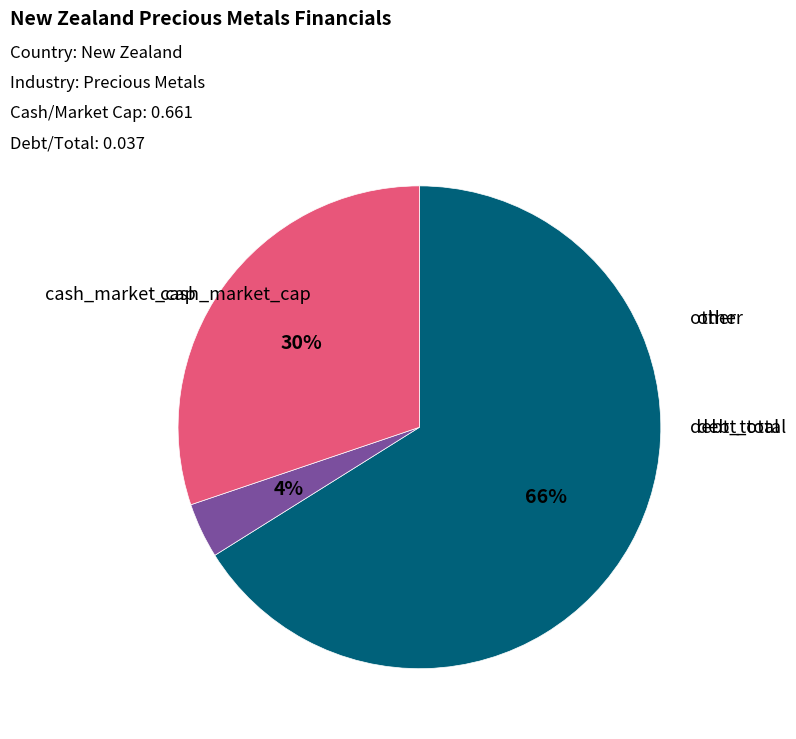

Does any single category account for the majority?

Yes